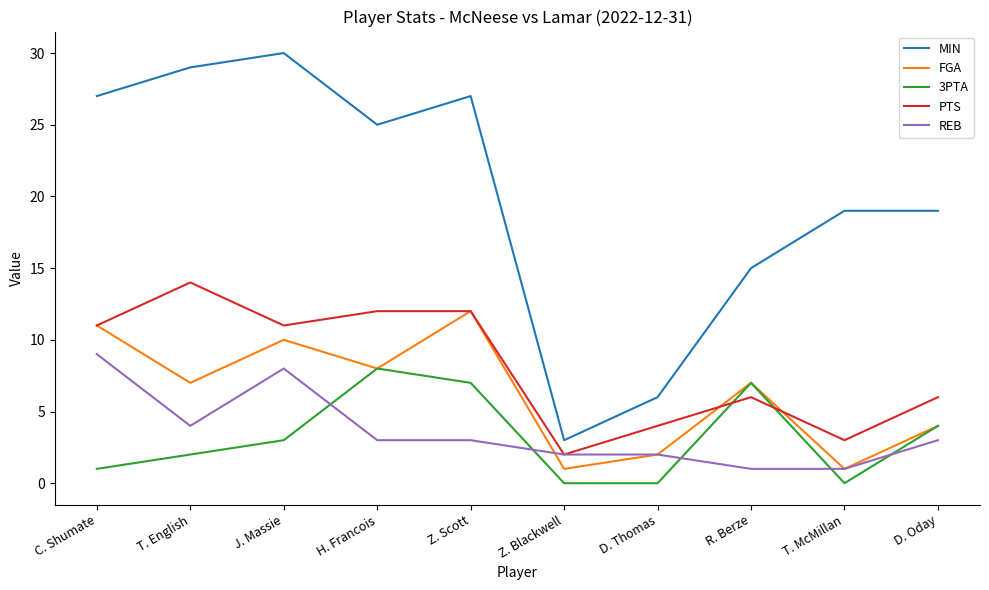

Reading right to left, what are all the values shown in this chart?

MIN: 19	19	15	6	3	27	25	30	29	27
FGA: 4	1	7	2	1	12	8	10	7	11
3PTA: 4	0	7	0	0	7	8	3	2	1
PTS: 6	3	6	4	2	12	12	11	14	11
REB: 3	1	1	2	2	3	3	8	4	9